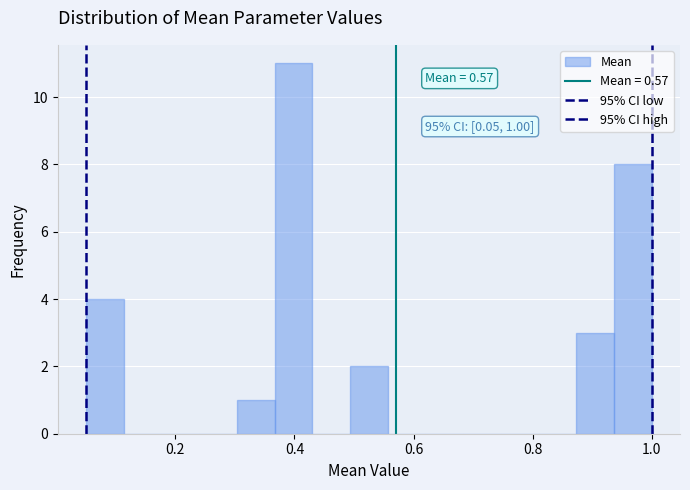

Around what value on the x-axis is the tallest bar? Give the approximate position of its centre, as read against the axis.

0.40